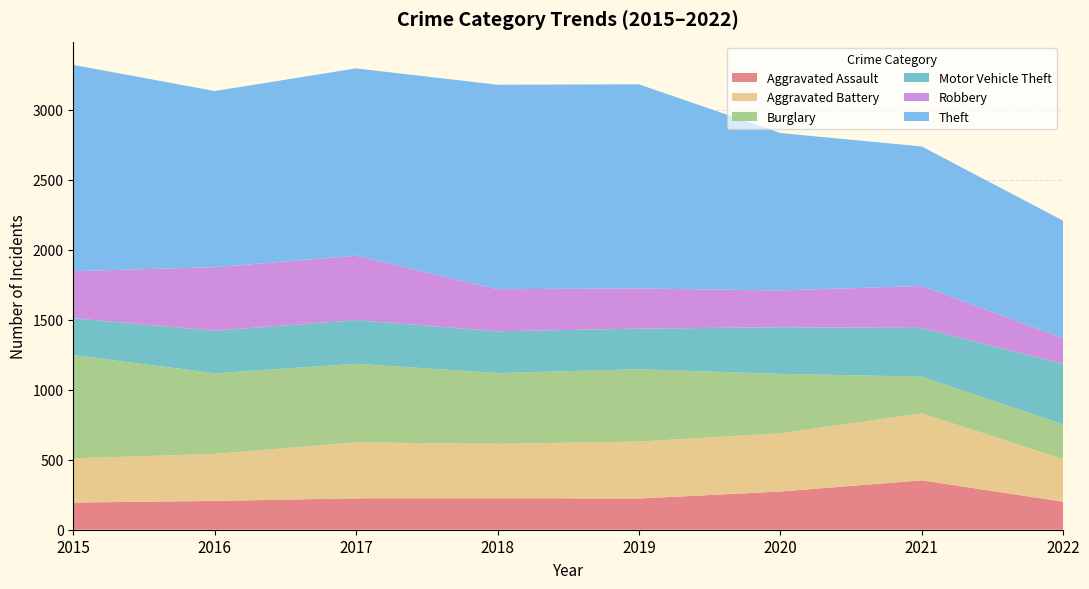

Reading left to right, list all the values displayed in this chart.

Aggravated Assault: 194	206	224	225	223	273	353	200
Aggravated Battery: 316	336	400	389	407	416	479	304
Burglary: 738	576	562	506	517	425	262	249
Motor Vehicle Theft: 263	304	312	298	290	333	348	432
Robbery: 337	454	460	301	287	263	300	183
Theft: 1474	1259	1339	1461	1459	1125	997	840